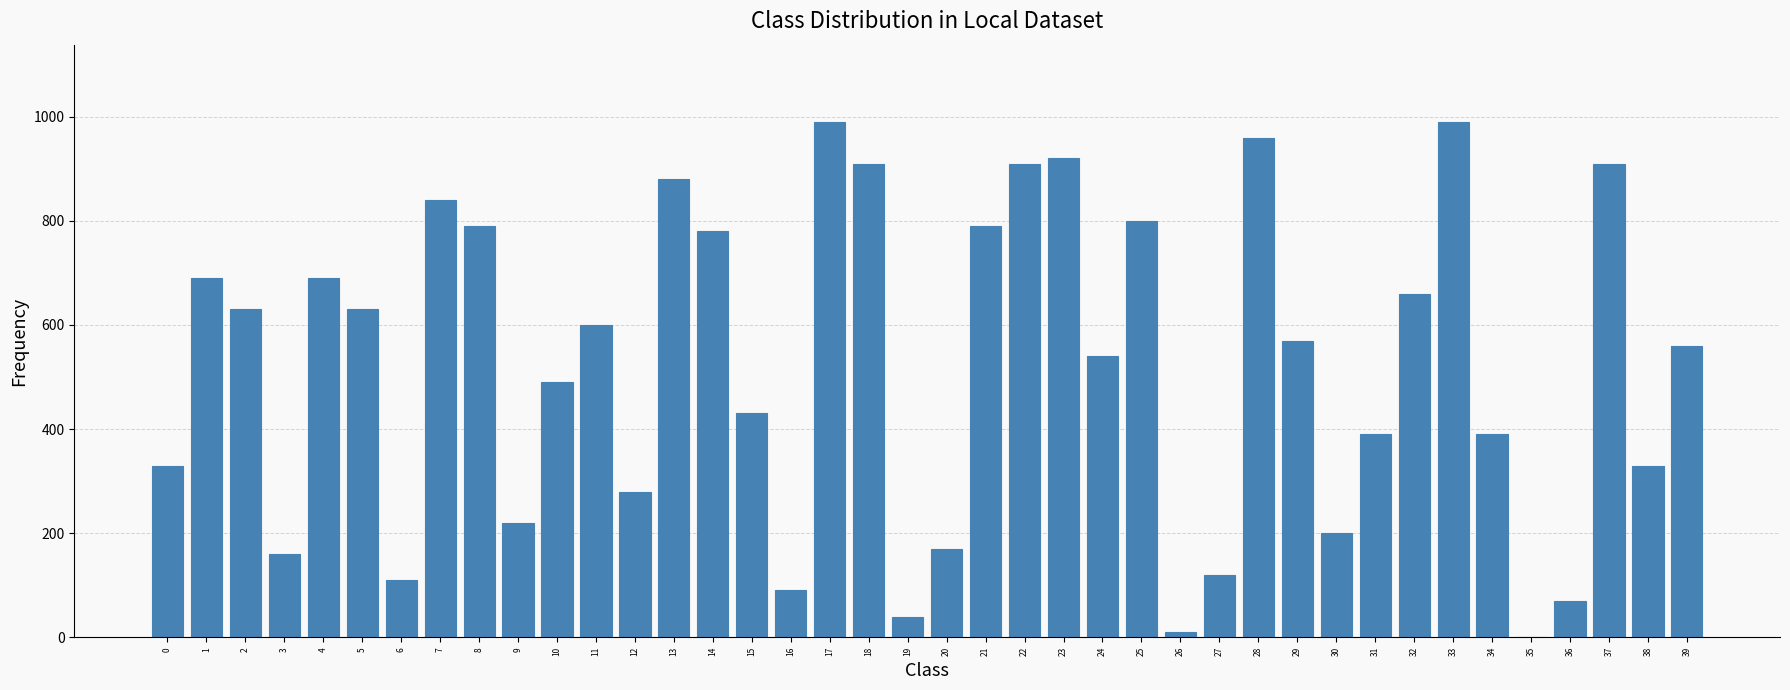

What is the sum of all values?

20870